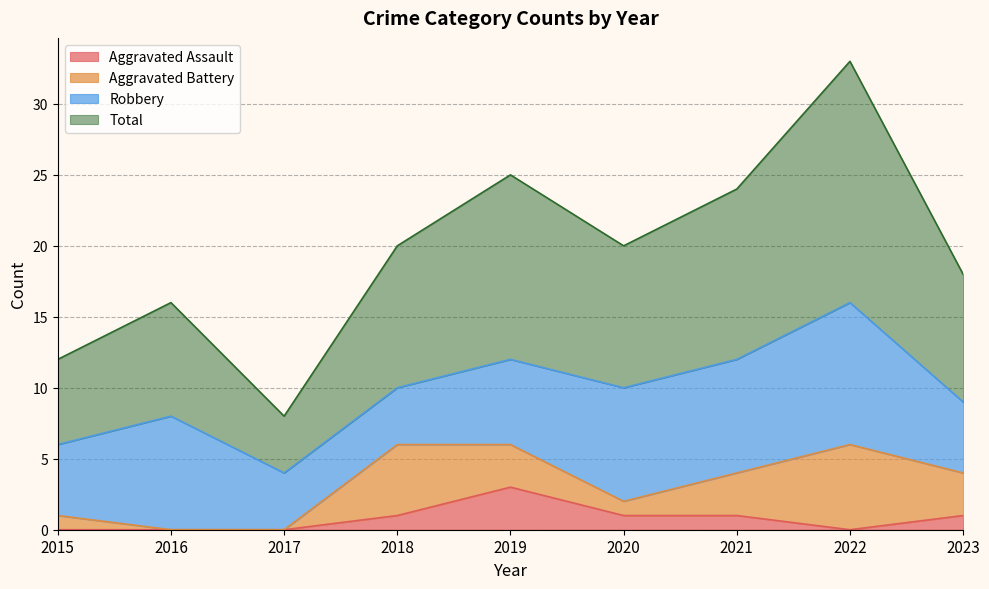

What is the maximum value for Aggravated Assault?

3